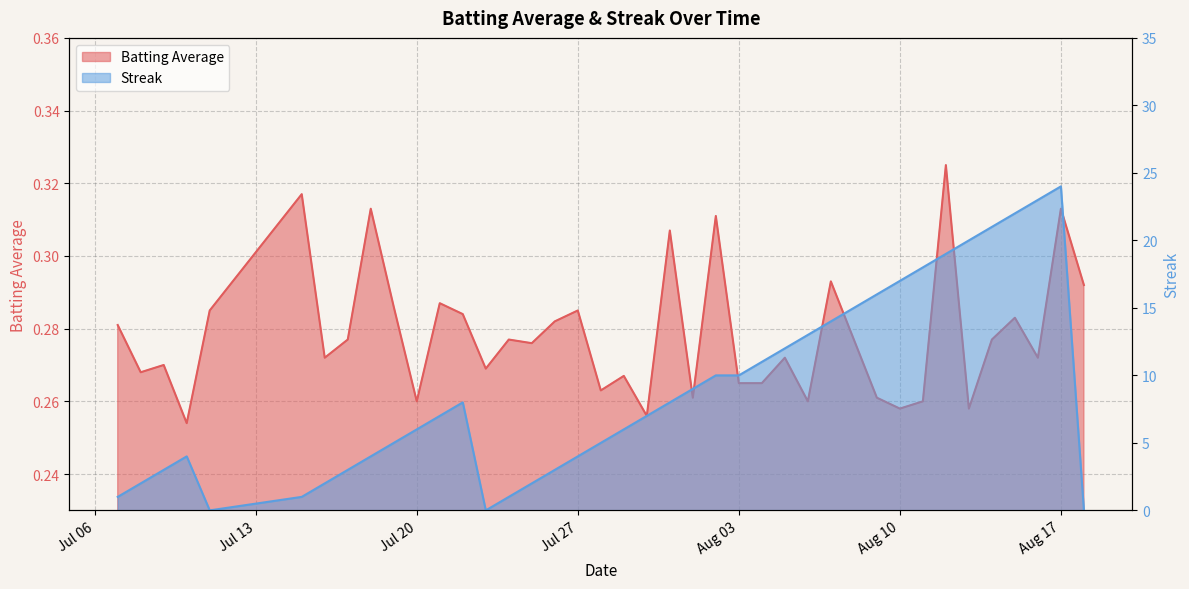

The Streak series shows 8.0 at 2010-07-31. True or false?

True